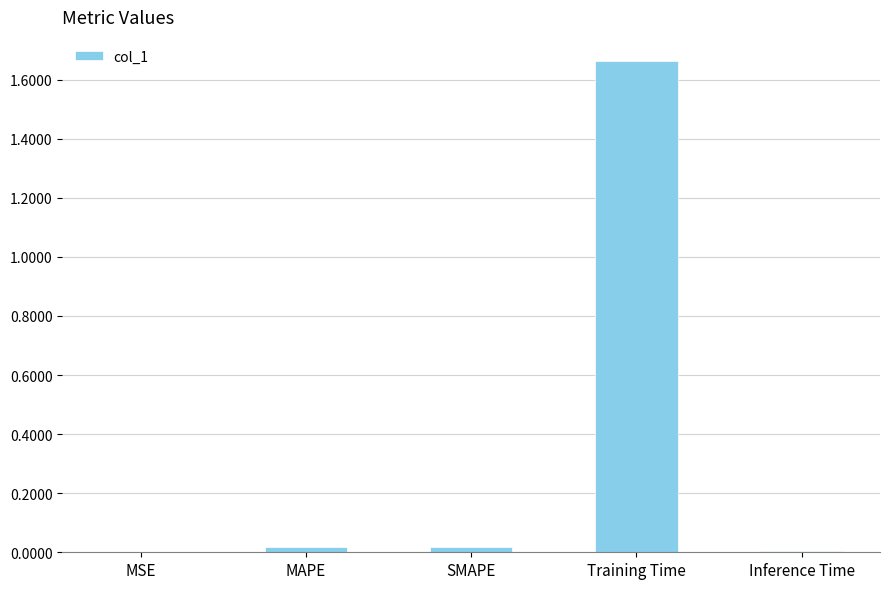

Which has a higher value, Training Time or MAPE?

Training Time